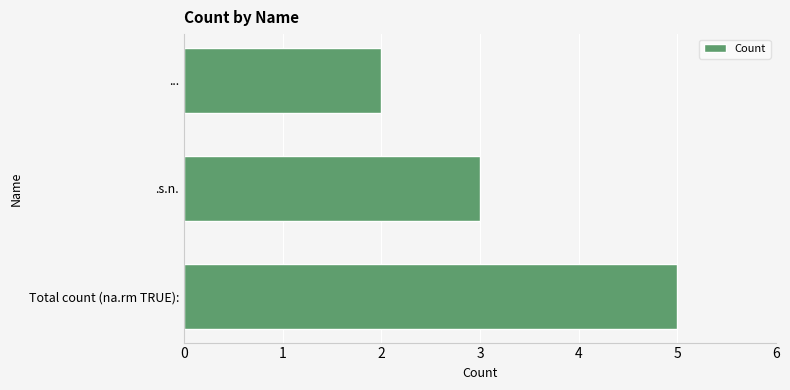

Count the values in the range 2 to 5.

3